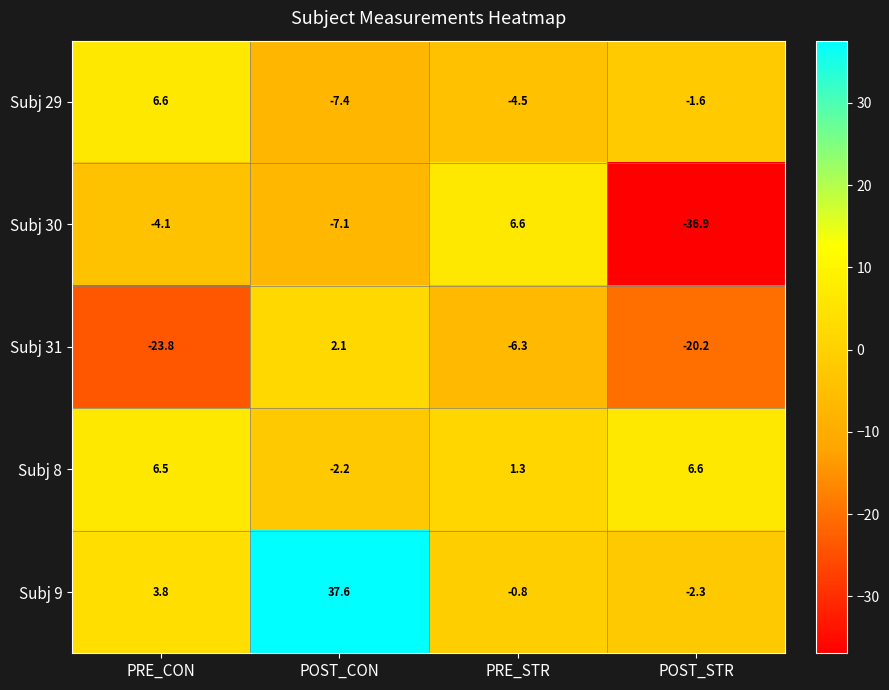

Reading left to right, list all the values displayed in this chart.

Subj 29: 6.6	-7.4	-4.5	-1.6
Subj 30: -4.1	-7.1	6.6	-36.9
Subj 31: -23.8	2.1	-6.3	-20.2
Subj 8: 6.5	-2.2	1.3	6.6
Subj 9: 3.8	37.6	-0.8	-2.3